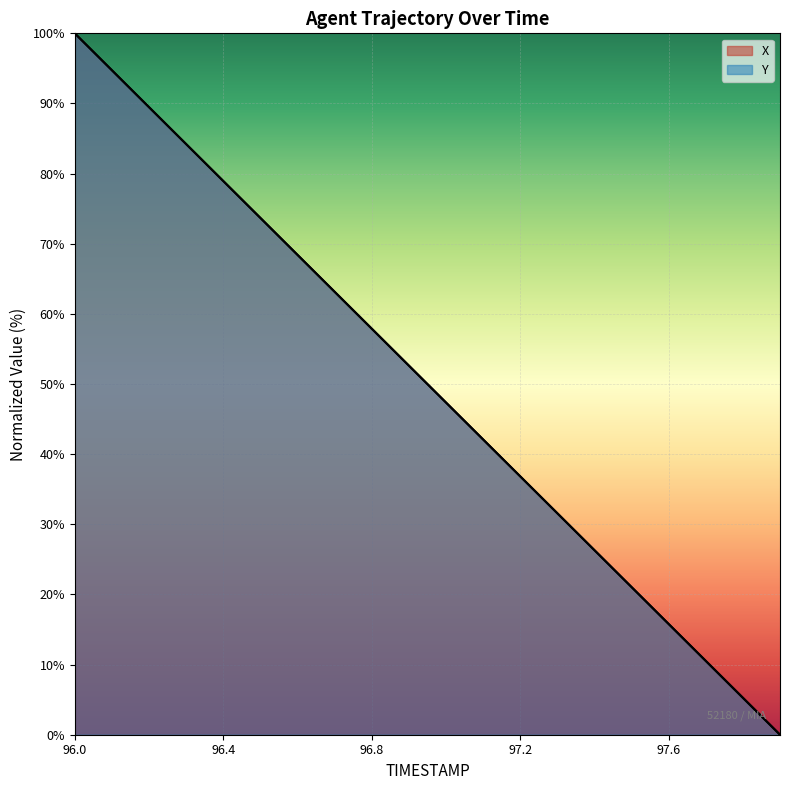

Is it true that X equals 15.8 at 97.6?

True